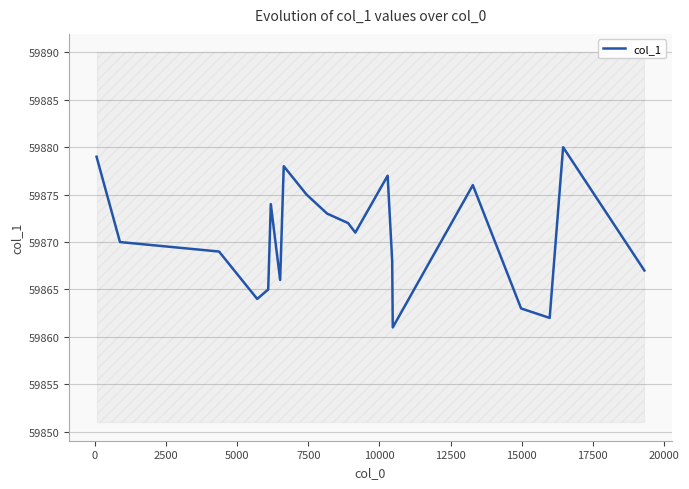

True or false: the data has more than 0 interior local peaks.

True